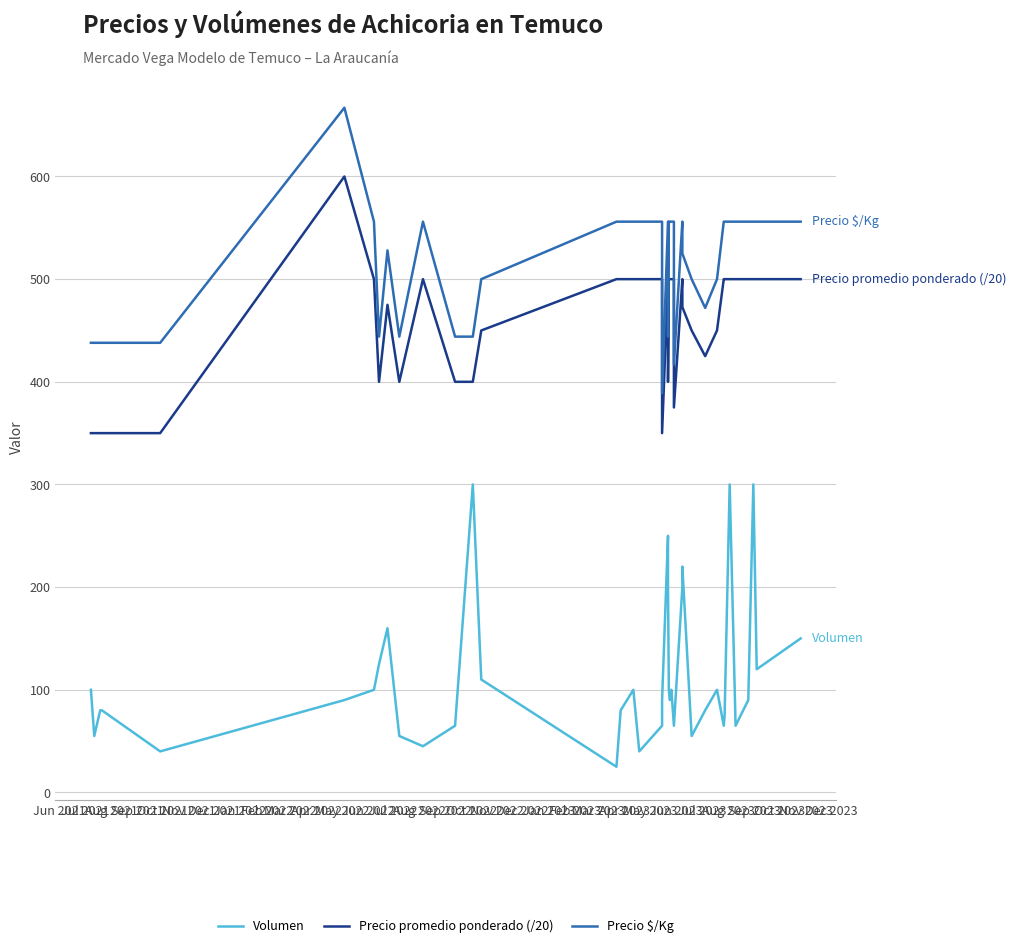

Is the value of Volumen at Jun 2021 greater than the value of Precio promedio ponderado (/20) at Oct 2021?

No